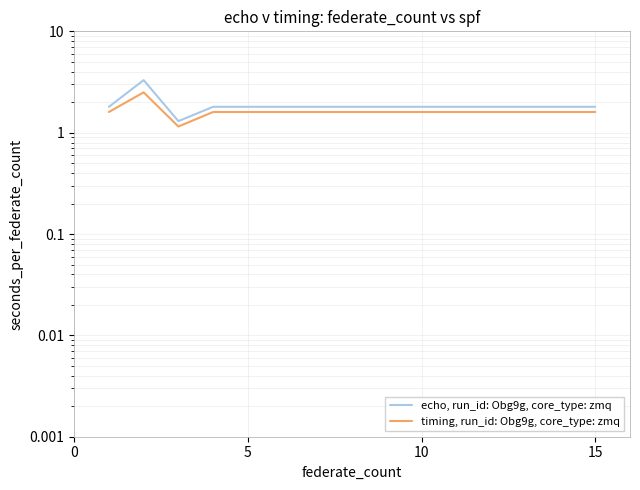

True or false: echo, run_id: Obg9g, core_type: zmq has a value of 1.8 at 15.

True